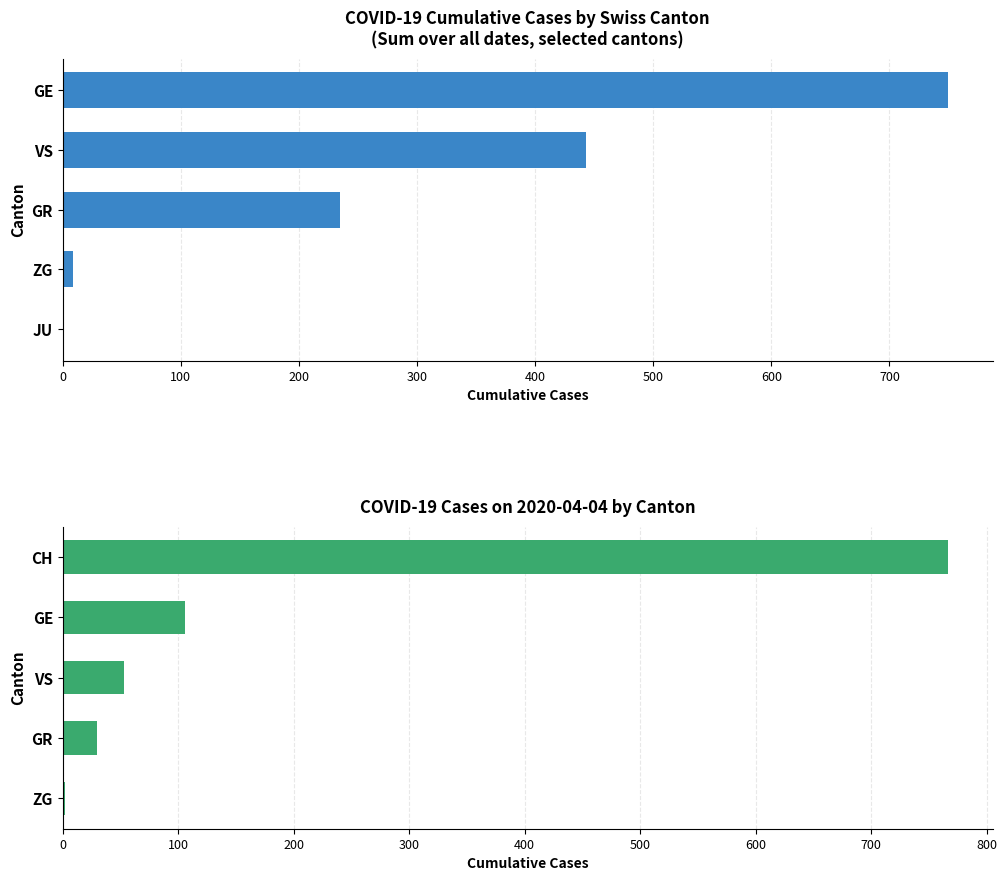

Which series has the largest total across all categories?

Cumulative Cases (top cantons)